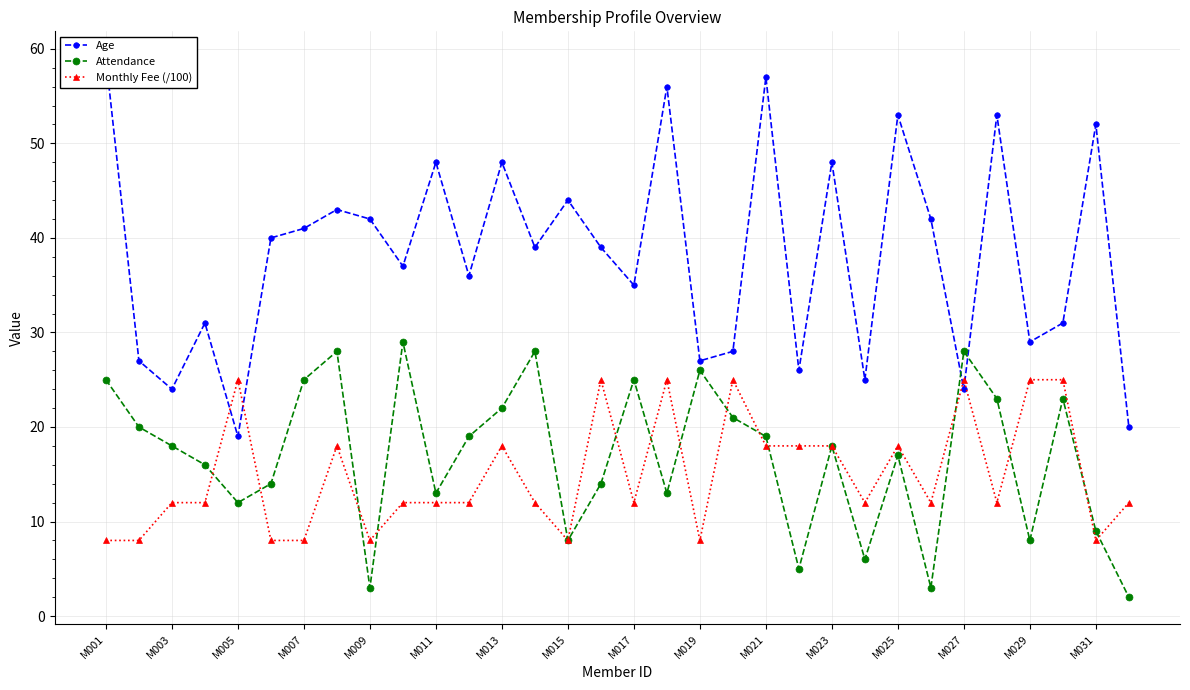

How many intersections are there between Attendance and Age?

2